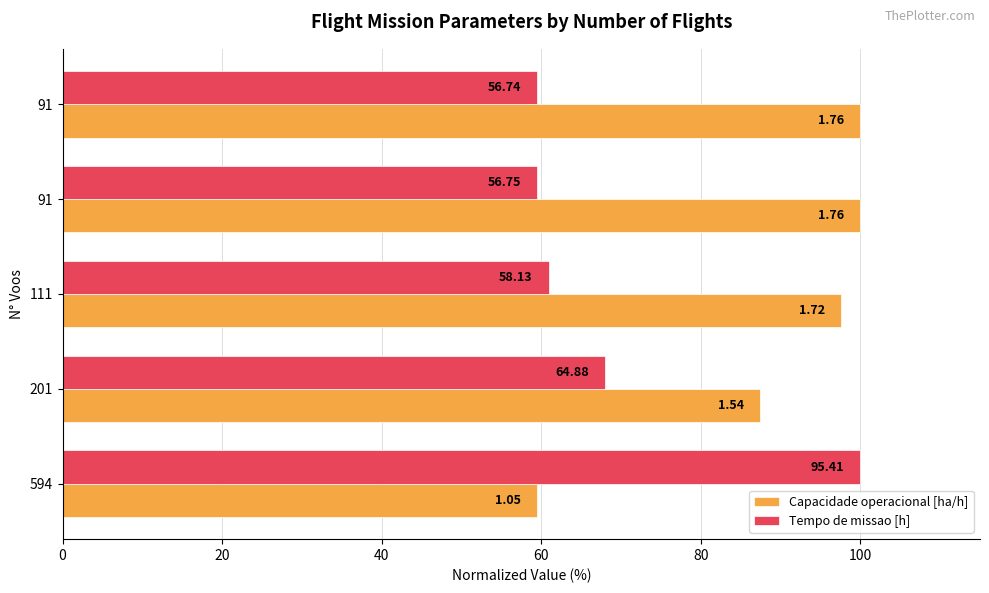

Which series has the widest spread of values?

Tempo de missao [h]